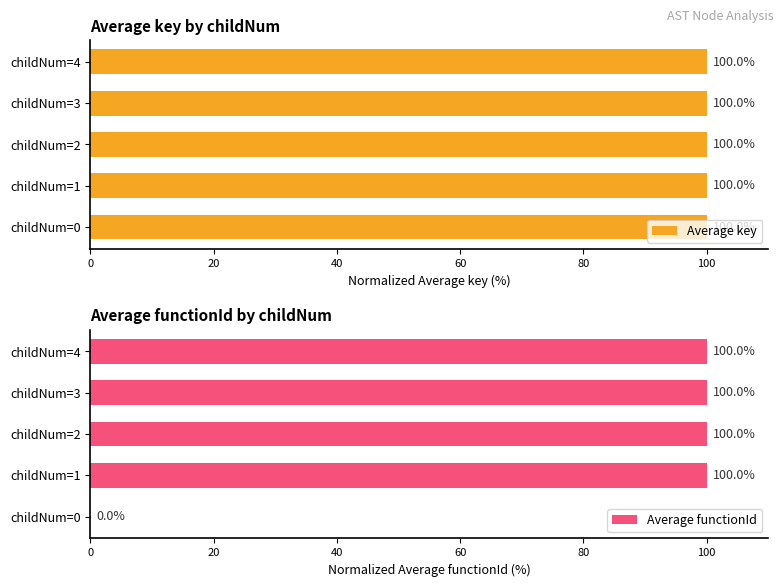

What is the difference between the maximum and minimum values in the Average functionId series?

100.0